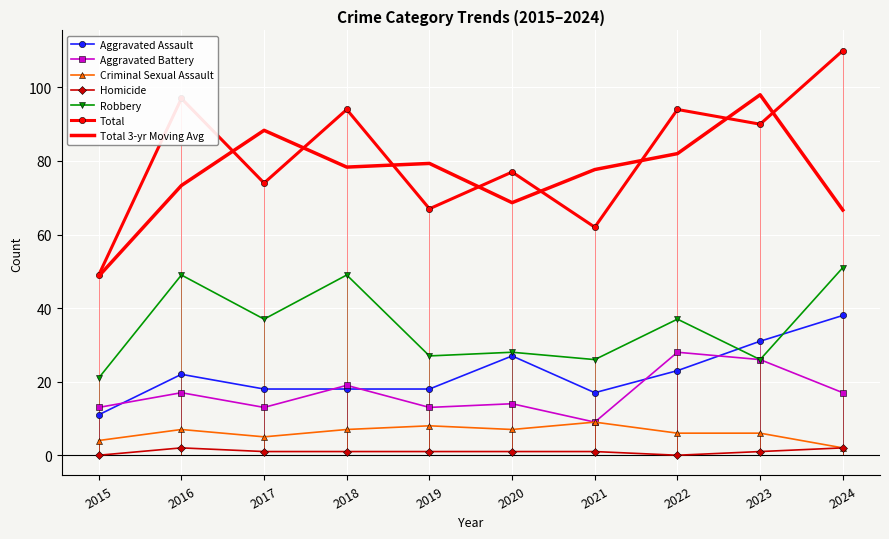

True or false: Robbery and Criminal Sexual Assault cross at least once.

False